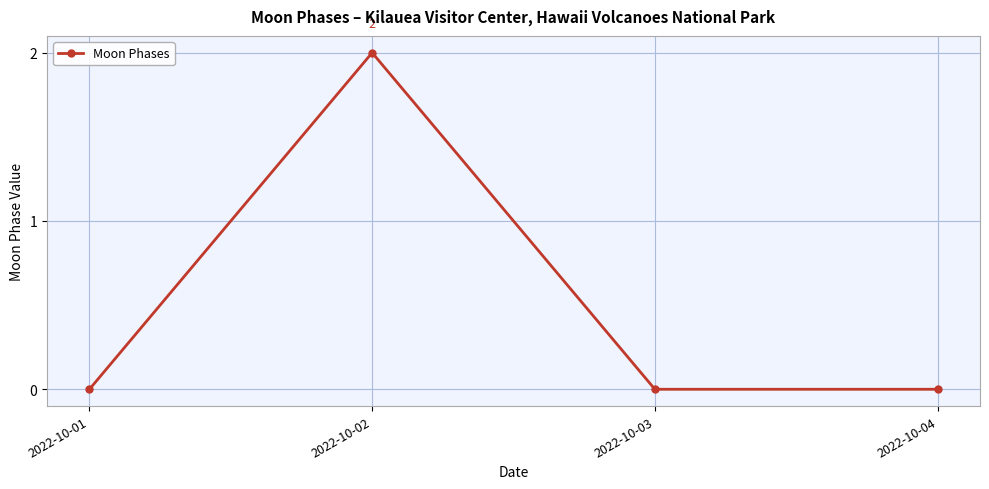

Is this an area chart (filled region under the line)?

No